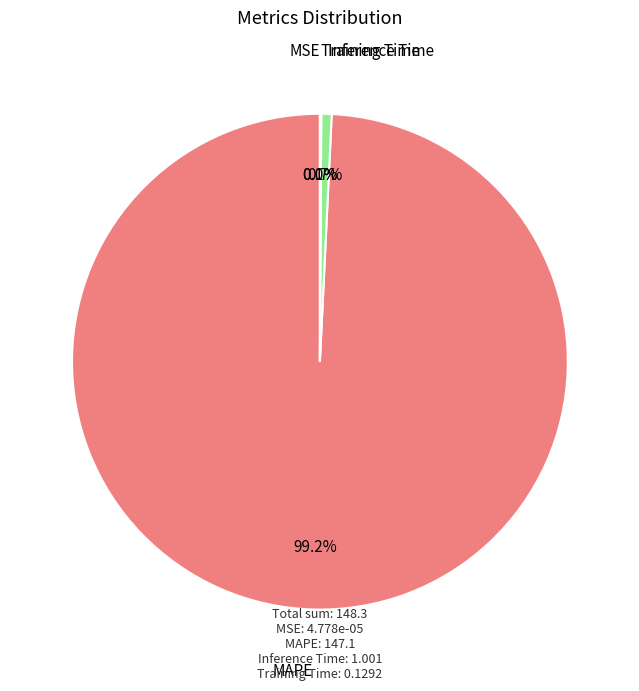

Does any single category account for the majority?

Yes